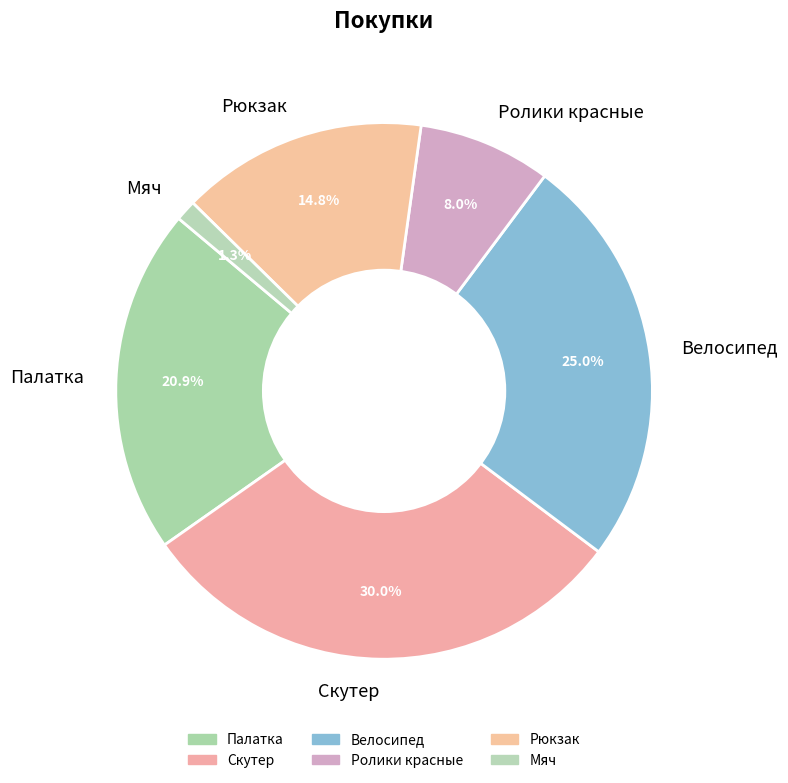

Is there a majority slice in this chart?

No